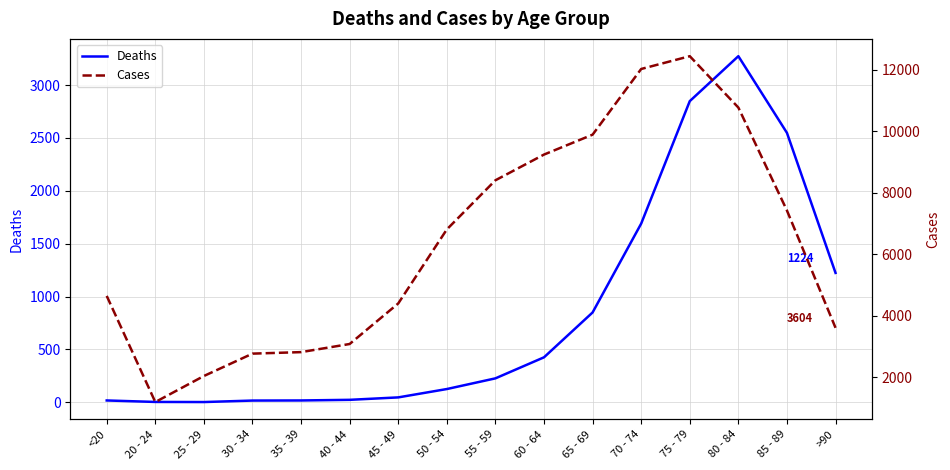

Reading right to left, list all the values displayed in this chart.

Deaths: >90=1224	85 - 89=2548	80 - 84=3273	75 - 79=2848	70 - 74=1690	65 - 69=850	60 - 64=426	55 - 59=227	50 - 54=126	45 - 49=47	40 - 44=24	35 - 39=18	30 - 34=17	25 - 29=3	20 - 24=4	<20=18
Cases: >90=3604	85 - 89=7417	80 - 84=10764	75 - 79=12434	70 - 74=12018	65 - 69=9883	60 - 64=9236	55 - 59=8400	50 - 54=6803	45 - 49=4396	40 - 44=3078	35 - 39=2814	30 - 34=2765	25 - 29=2038	20 - 24=1191	<20=4641